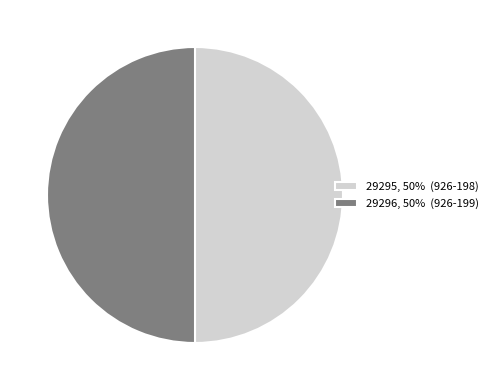

The 29296, 50% (926-199) slice represents 59% of the pie. True or false?

False